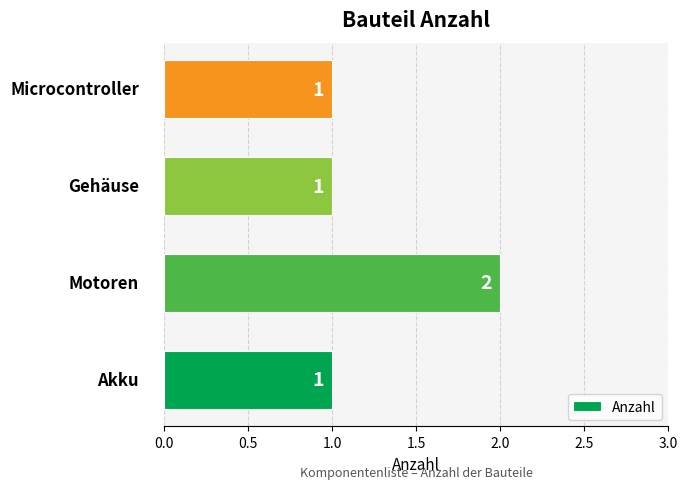

Count the values in the range 1 to 2.

4